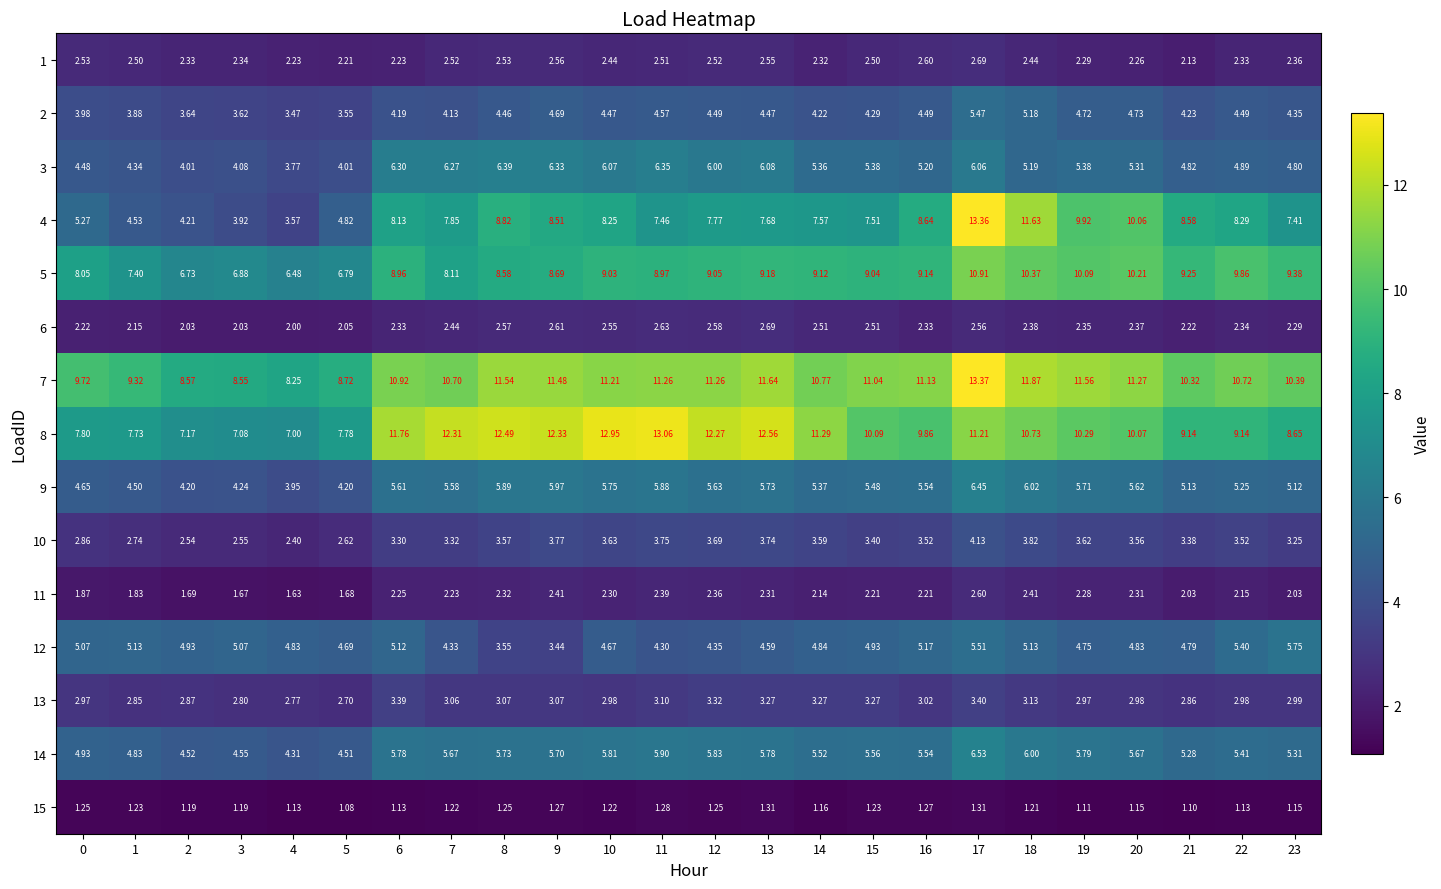

Is the value of 11 at 17 greater than the value of 5 at 9?

No